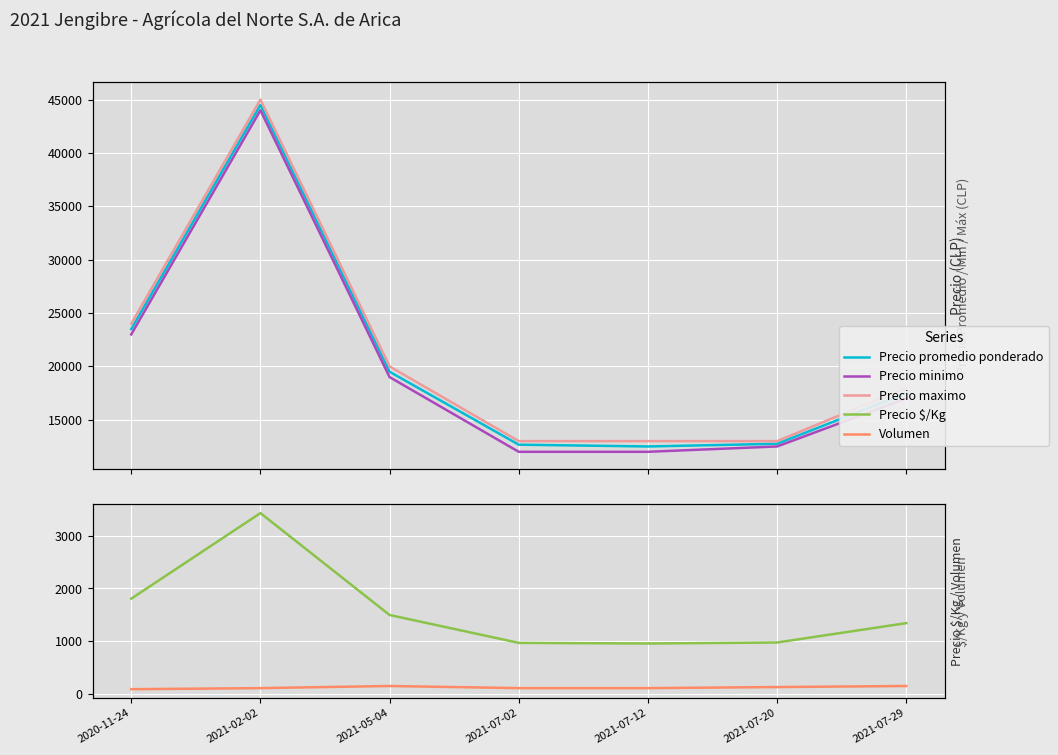

What are all the series names shown in the legend?

Precio promedio ponderado, Precio minimo, Precio maximo, Precio $/Kg, Volumen